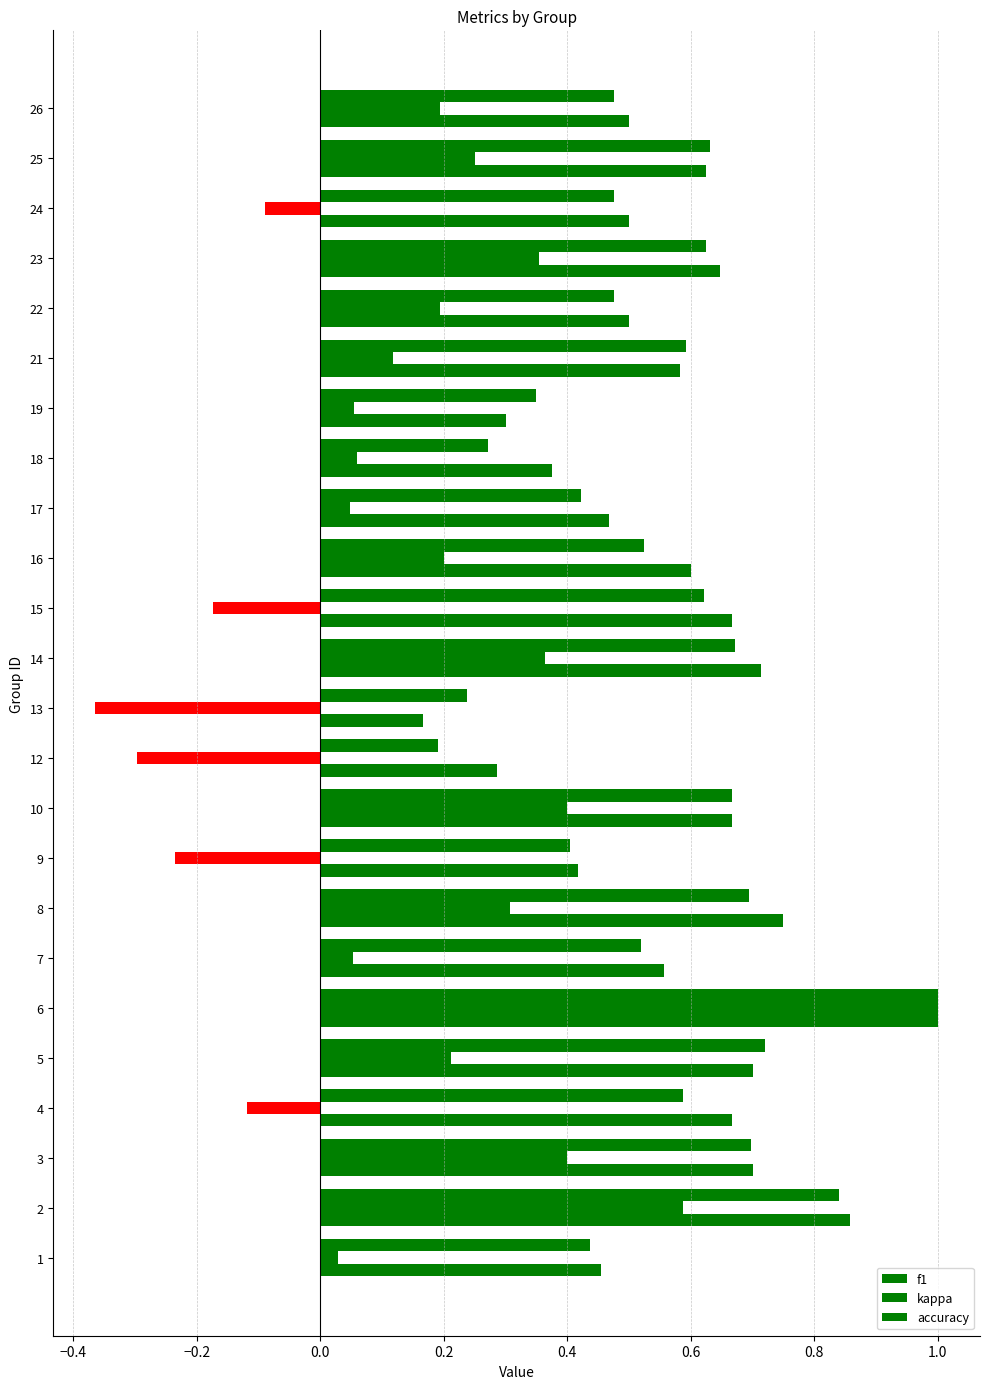

How many data points in kappa are less than 0?

6